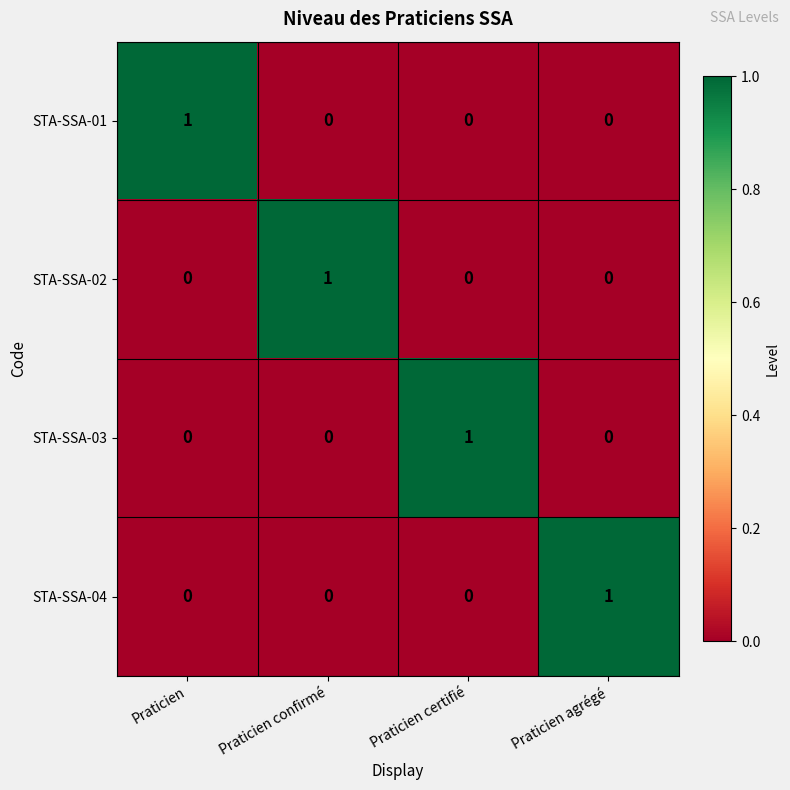

Is the value of STA-SSA-04 at Praticien confirmé greater than the value of STA-SSA-01 at Praticien?

No